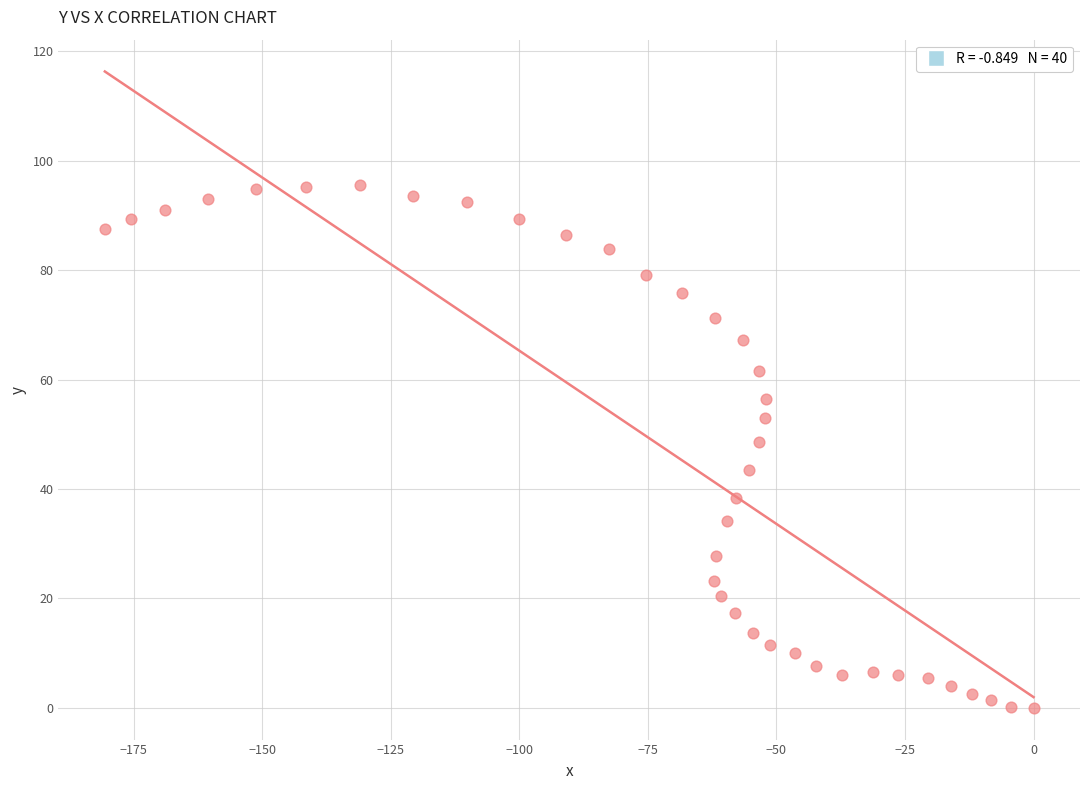

What is the range of Y values (max minus min)?

95.5